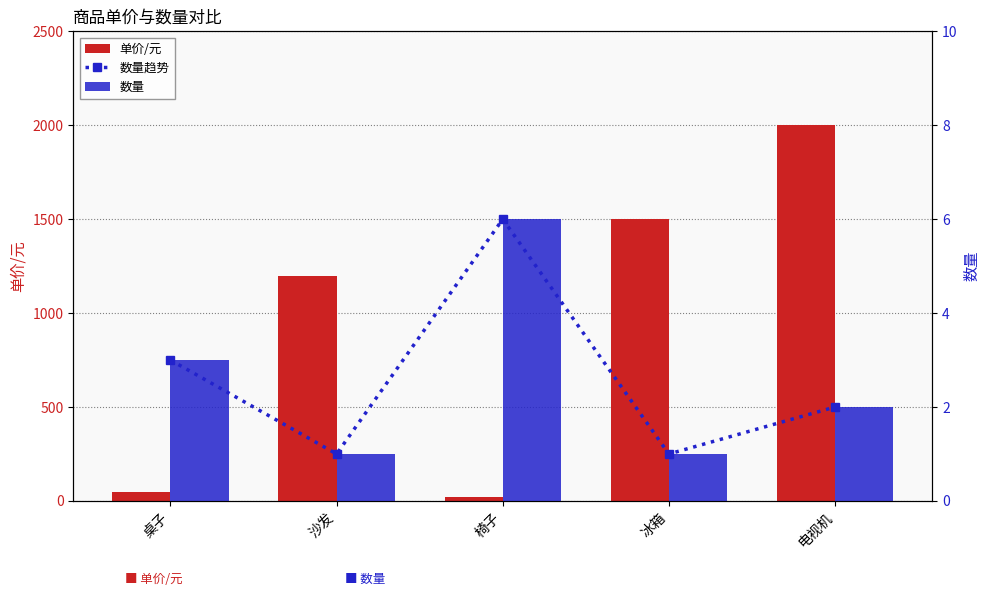

What is the label of the 1st bar from the left?

桌子